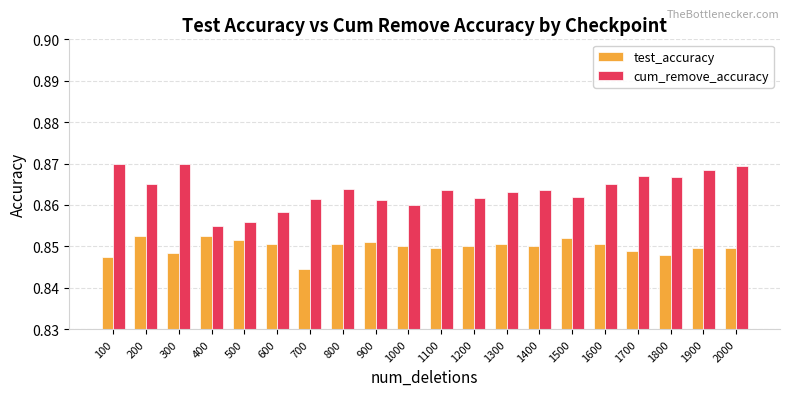

Rank the series at 1000 from lowest to highest value.

test_accuracy, cum_remove_accuracy